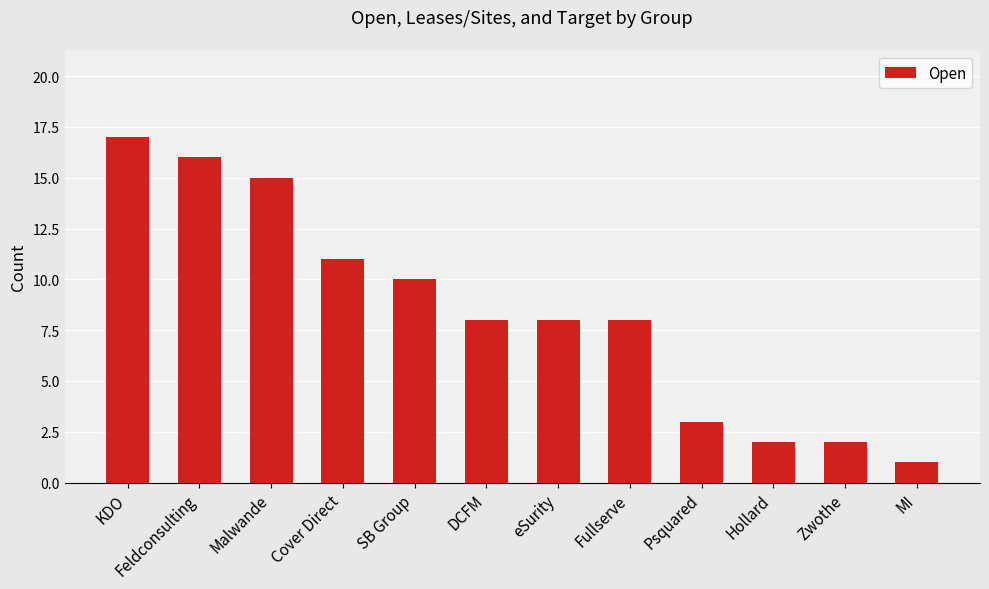

The chart shows a value of 2 at Zwothe. True or false?

True